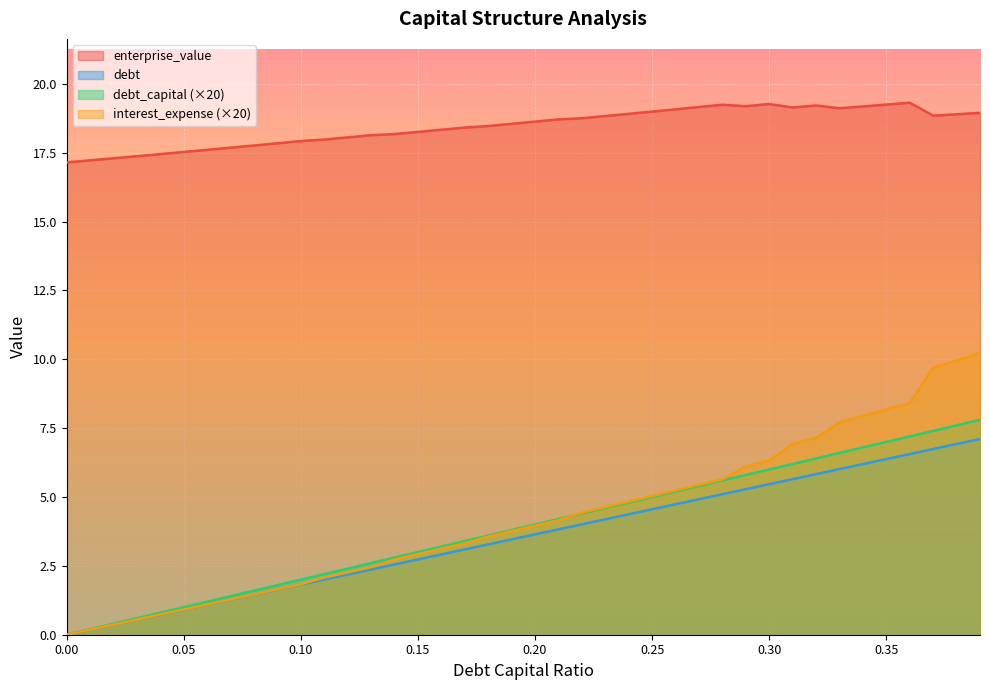

Does the chart display data point markers on the line(s)?

No